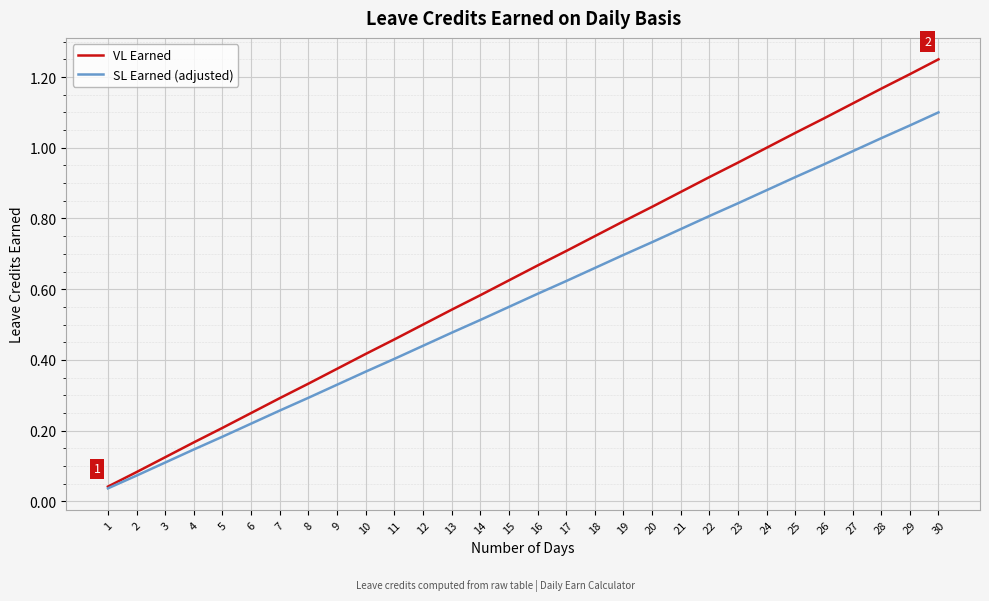

Is the value of SL Earned (adjusted) at 19 greater than the value of VL Earned at 15?

Yes